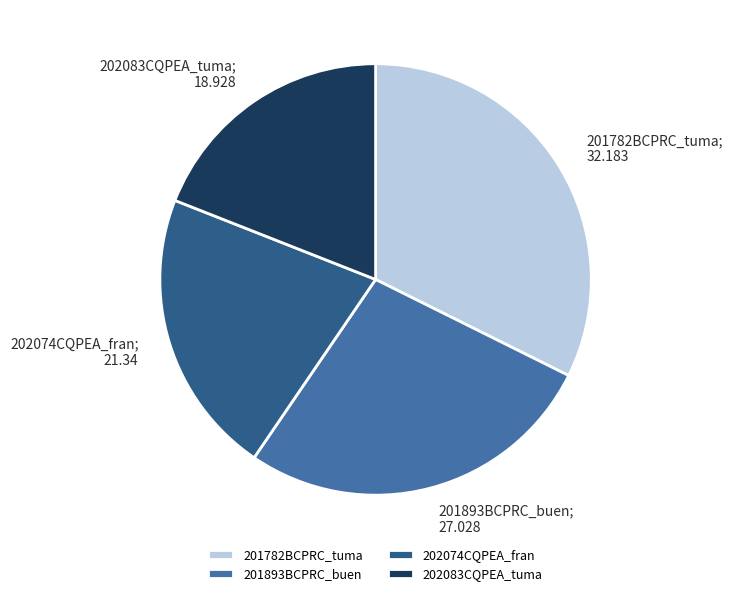

Combined, do 202083CQPEA_tuma and 202074CQPEA_fran account for over 50%?

No